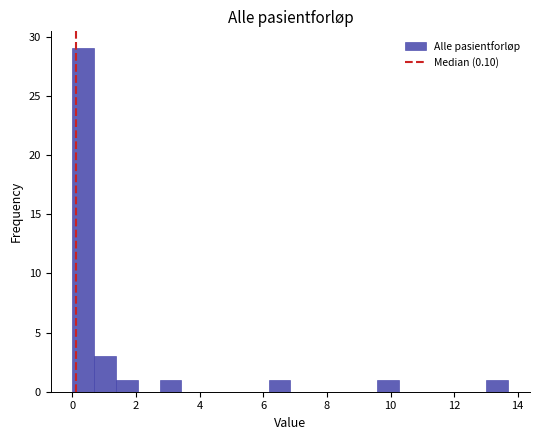

Around what value on the x-axis is the tallest bar? Give the approximate position of its centre, as read against the axis.

0.4